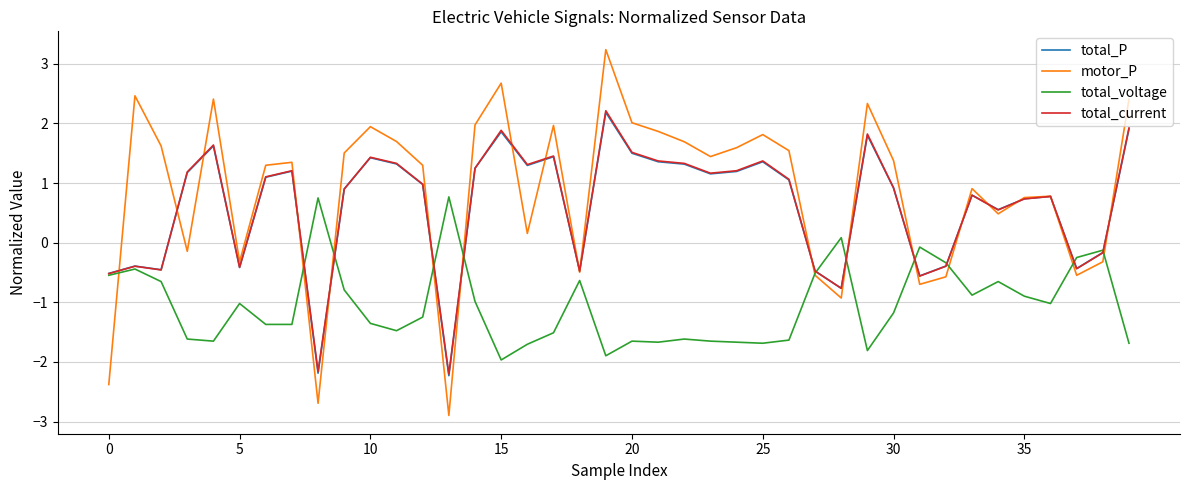

At how many categories does at least one series exceed 3?

1